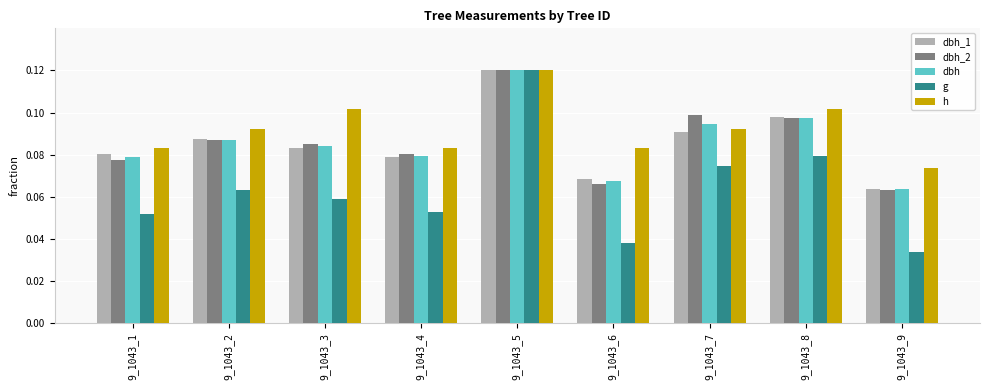

How many distinct data groups are displayed?

5